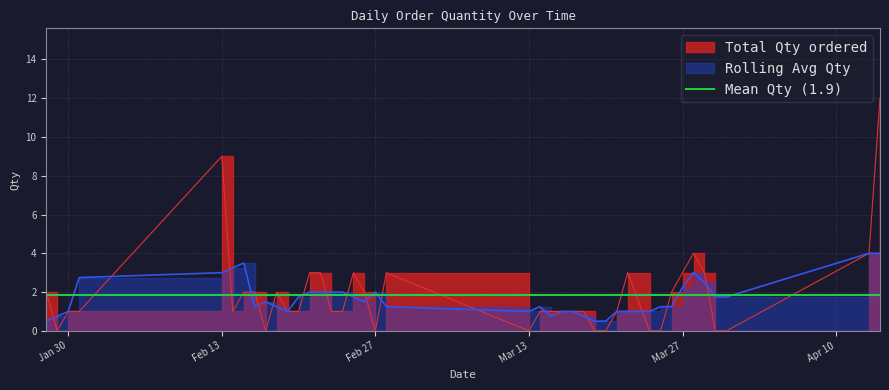

Reading left to right, transcribe all the data shown in this chart.

2	0	1	1	9	1	2	2	0	2	1	1	3	3	1	1	3	2	0	3	0	1	1	1	1	1	0	0	1	3	0	0	2	3	4	3	0	0	4	12